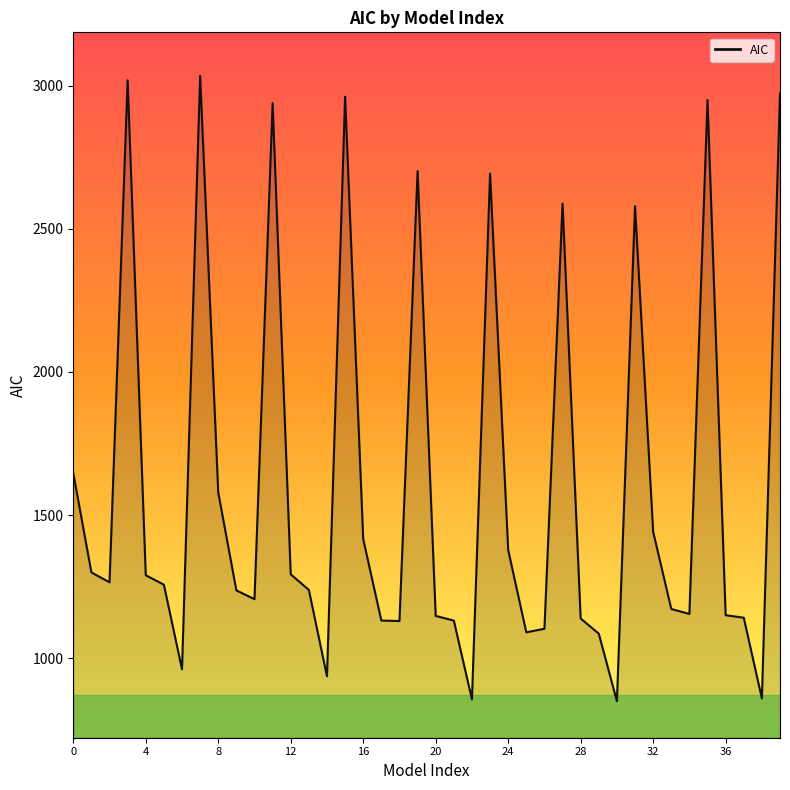

What is the minimum value shown in the chart?

850.7